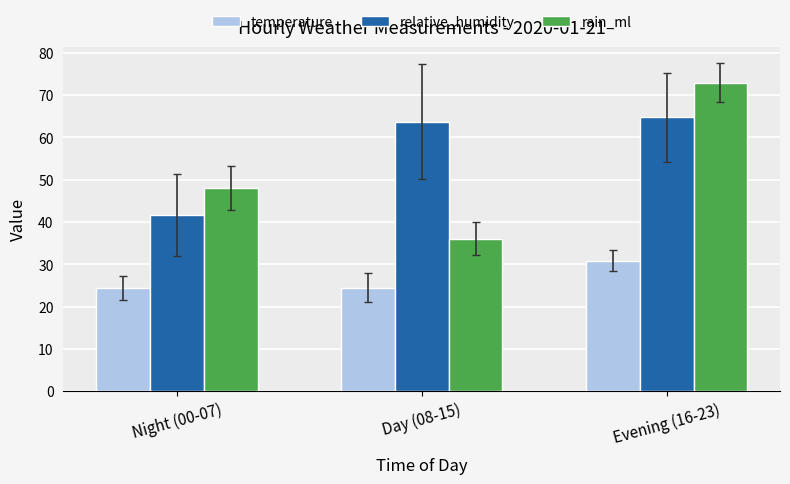

What is the value of the relative_humidity bar at the 3rd from the left?

64.8